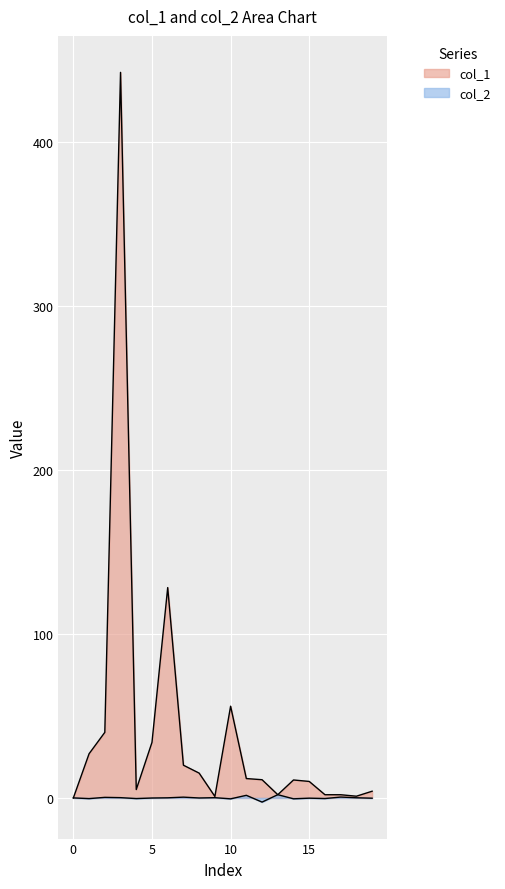

At which category is the sum across all series the highest?

3